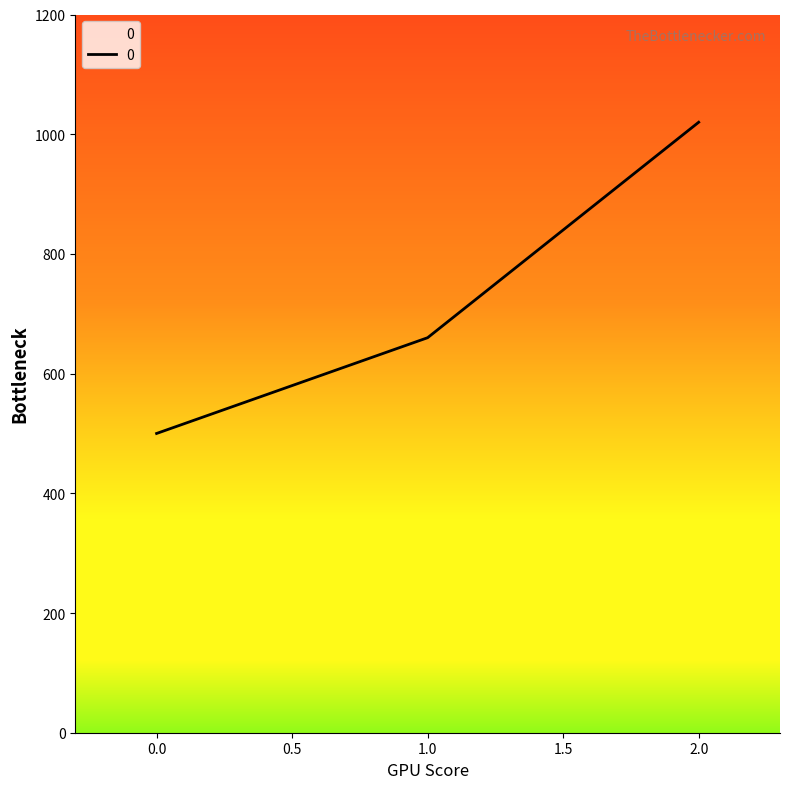

What is the change in value from 1.0 to 2.0?

+360